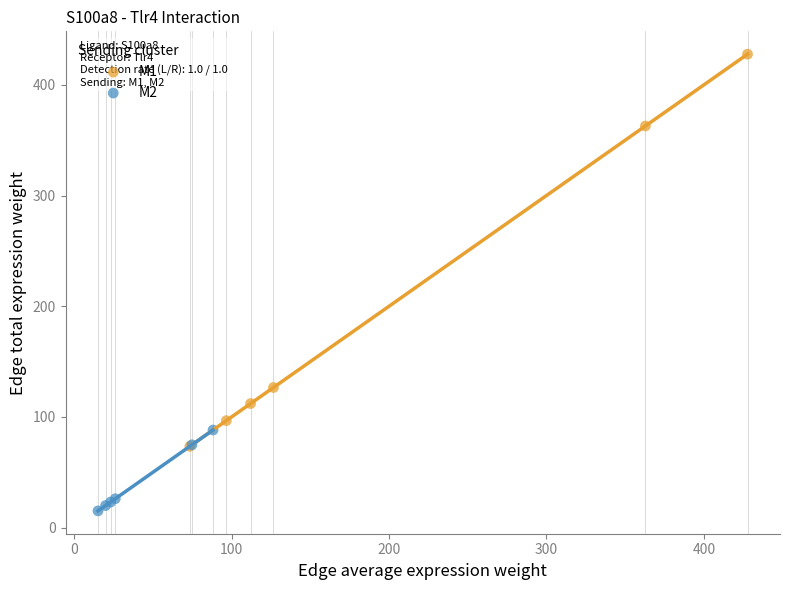

Which series contains the highest Y value?

M1